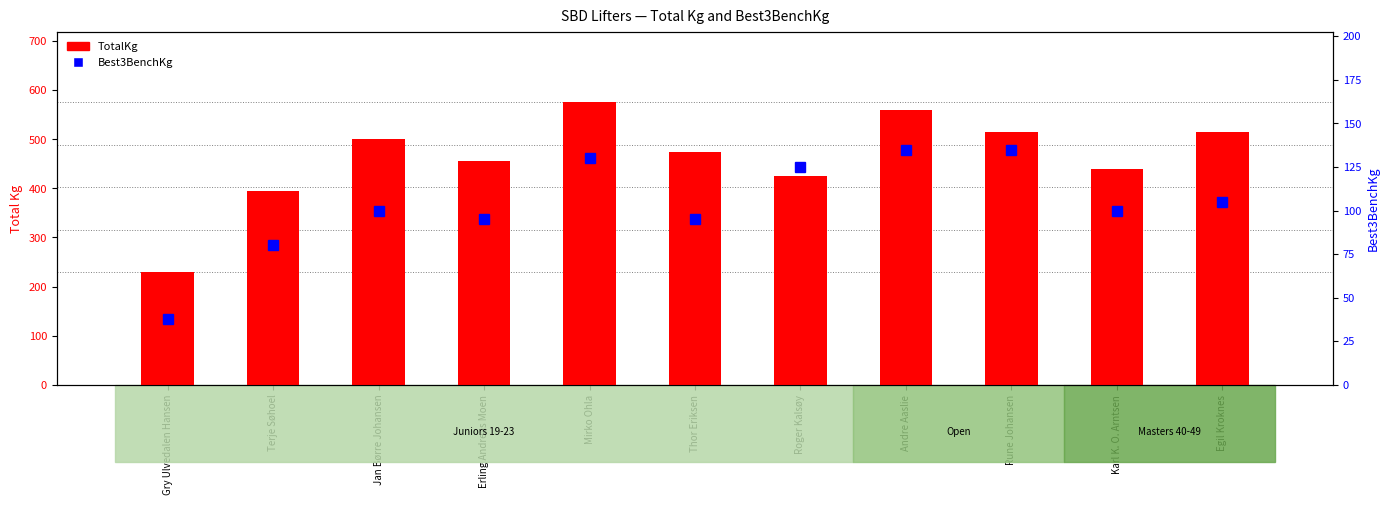

Which category has the lowest value in the TotalKg (Total) series?

Gry Ulvedalen Hansen